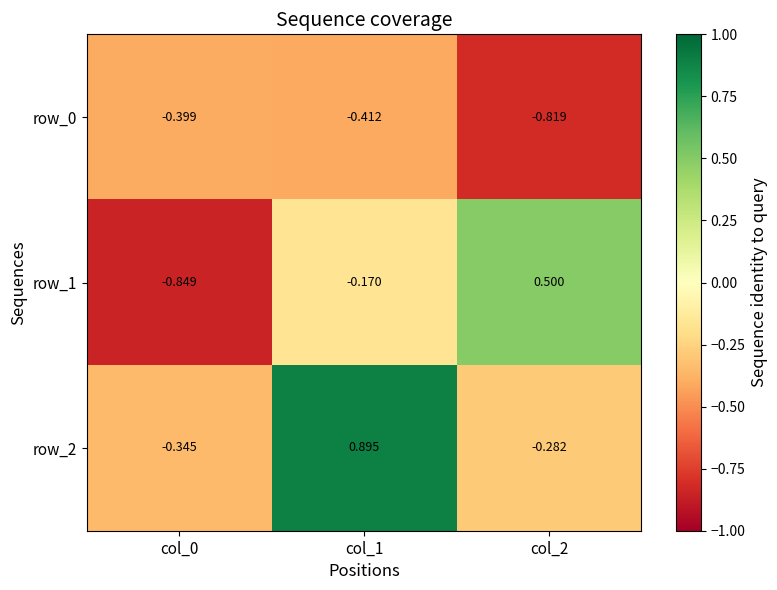

Is the value of row_1 at col_2 greater than the value of row_0 at col_1?

Yes